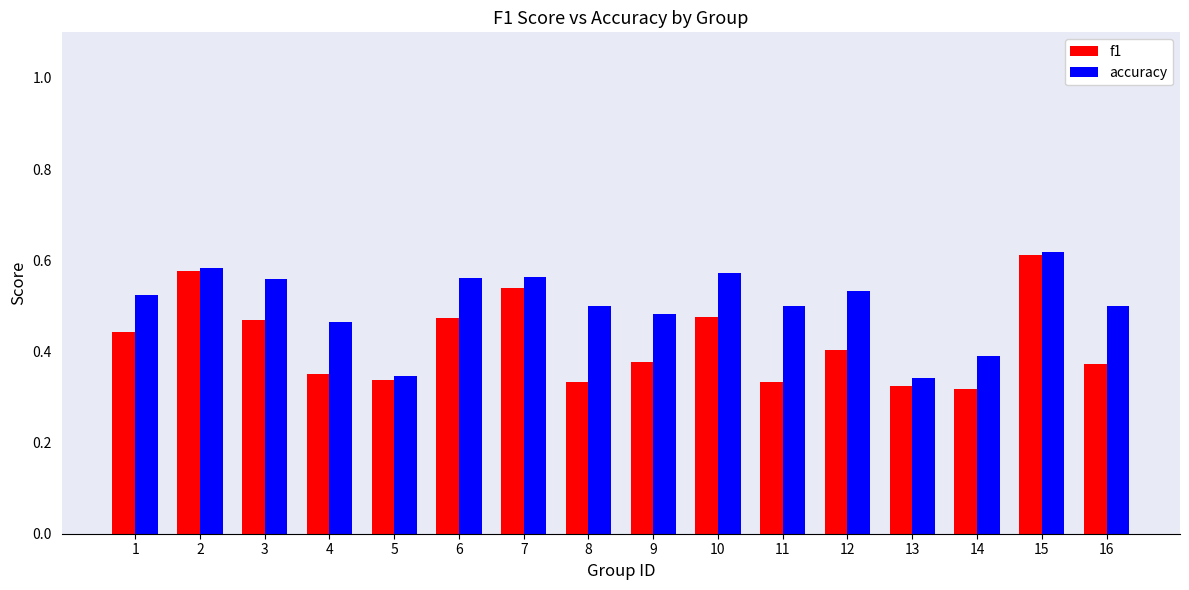

What is the sum of the f1 values at 3 and 7?

1.0